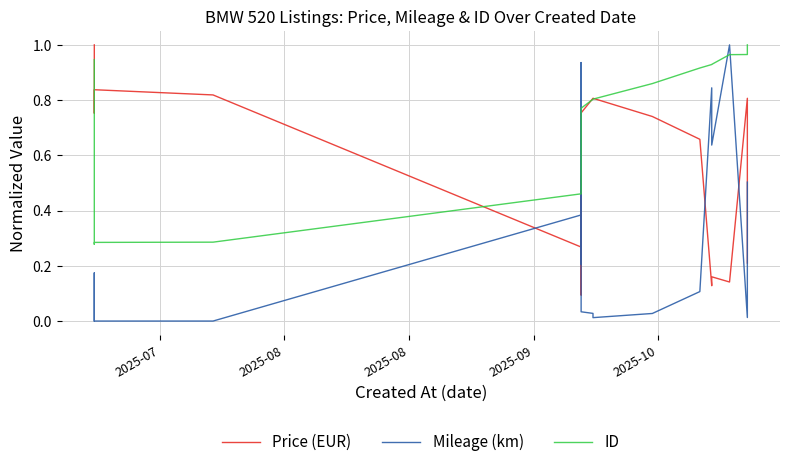

True or false: Mileage (km) and ID intersect in this chart.

True